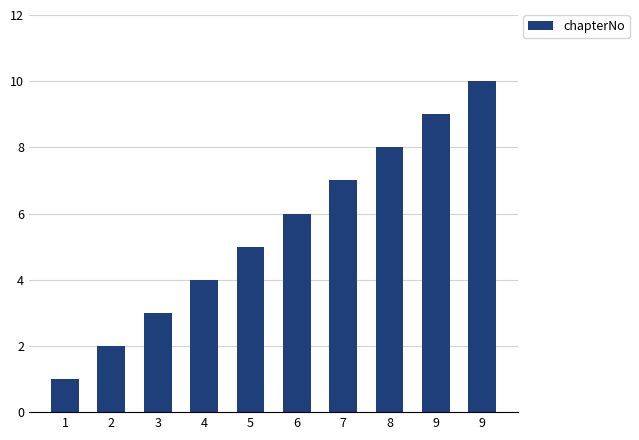

Reading left to right, what are all the values shown in this chart?

1=1	2=2	3=3	4=4	5=5	6=6	7=7	8=8	9=9	9=10